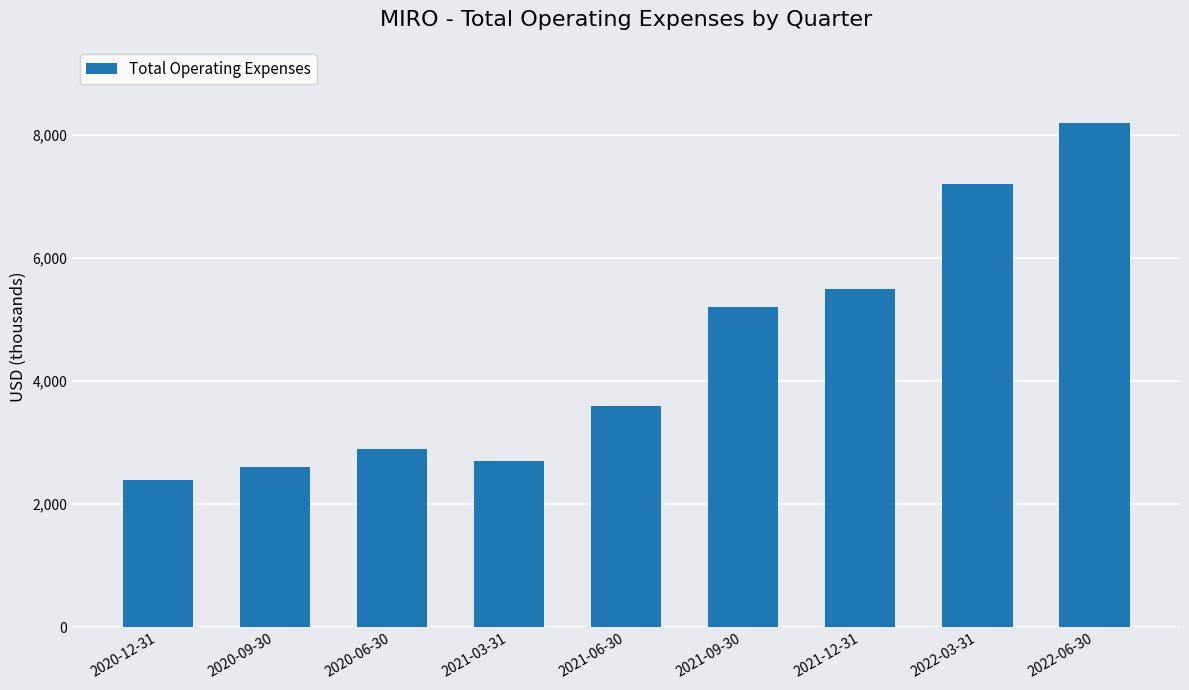

What is the sum of the values at 2020-06-30 and 2021-03-31?

5600